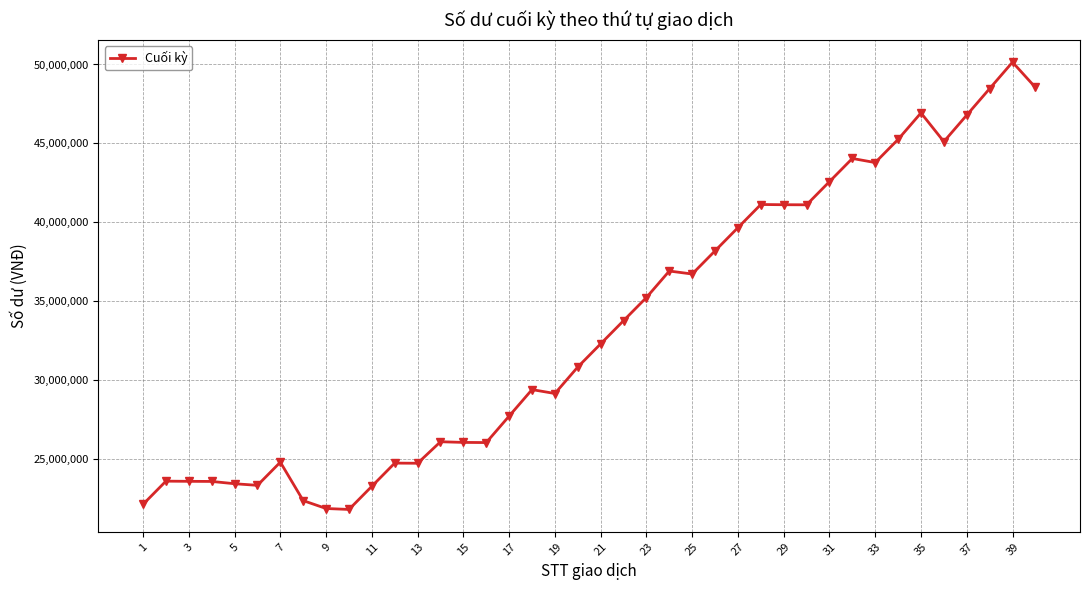

What is the greatest value displayed?

50146500